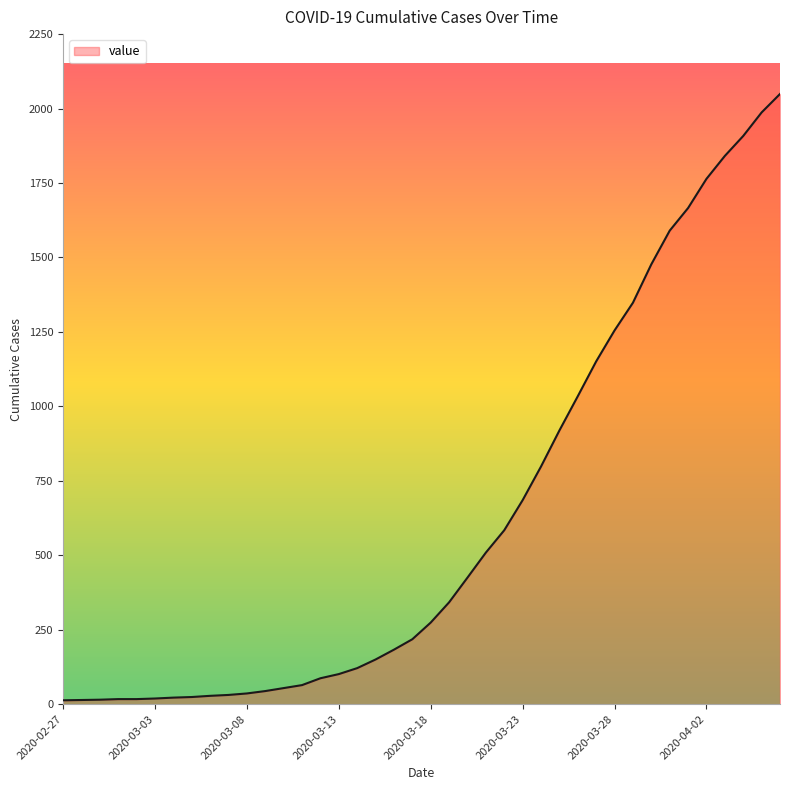

What is the difference between the maximum and minimum values?

2036